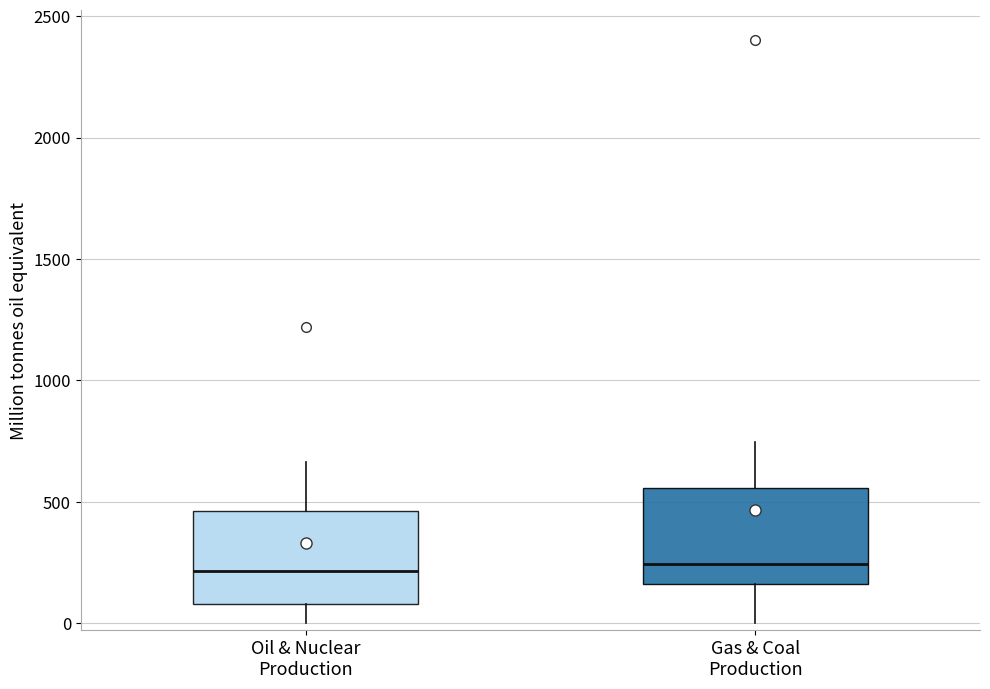

Reading left to right, read every box against the y-axis: the position of its median line, the range the box covers, and the ends of its whiskers. The values are not printed on the chart, so give them approximately, as read against the axis.

Oil & Nuclear Production: median 200, box 100 to 450, whiskers 0 to 650
Gas & Coal Production: median 250, box 150 to 550, whiskers 0 to 750